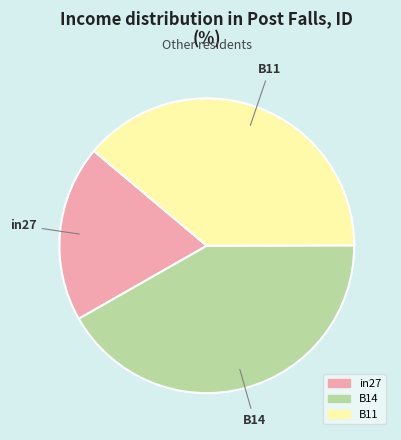

Rank the categories by value from highest to lowest.

B14, B11, in27